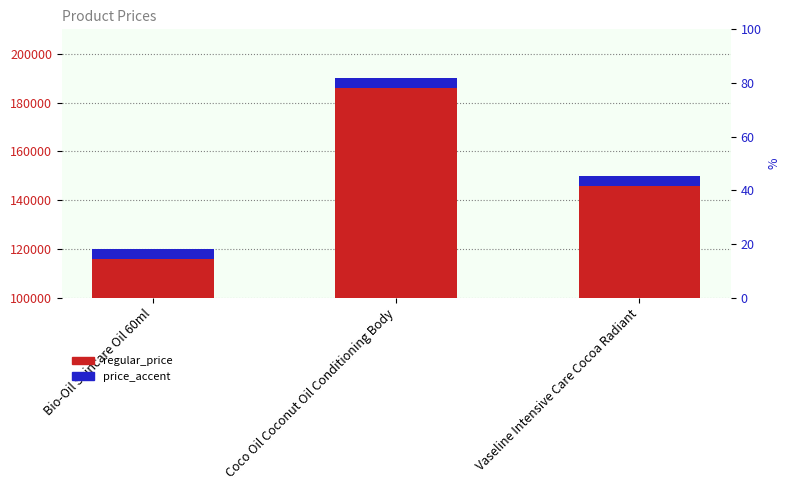

List the labels in order of regular_price value, largest first.

Coco Oil Coconut Oil Conditioning Body, Vaseline Intensive Care Cocoa Radiant, Bio-Oil Skincare Oil 60ml